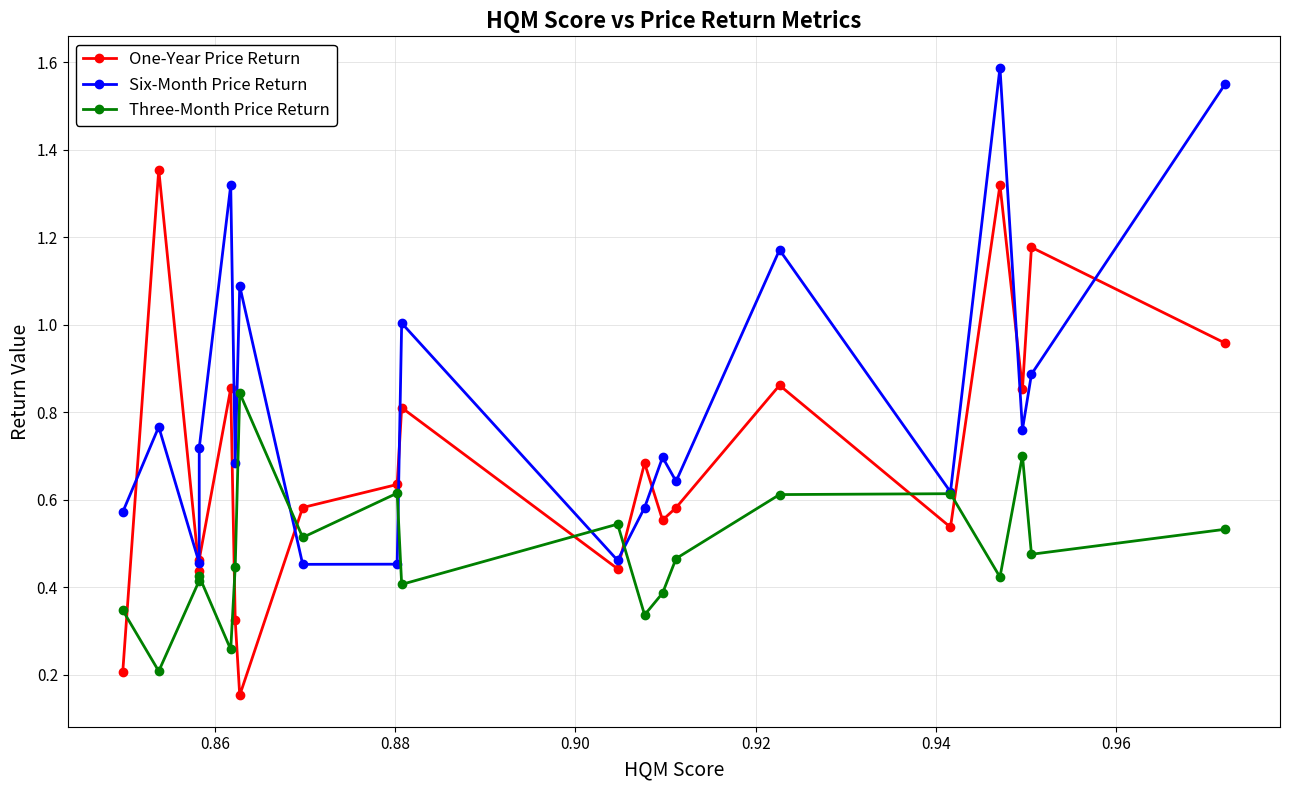

What is the average value of the Six-Month Price Return series?

0.8